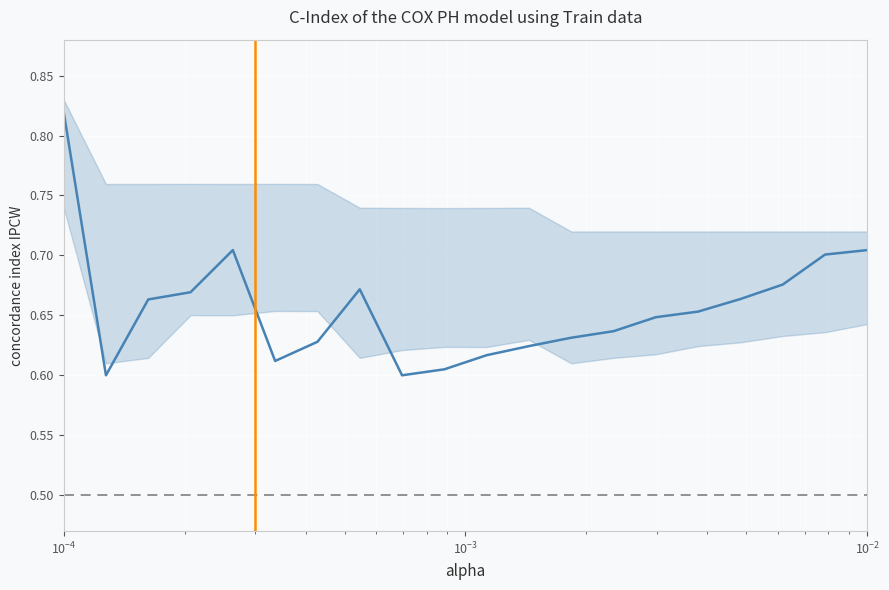

The value at 8 is 0.9. True or false?

False